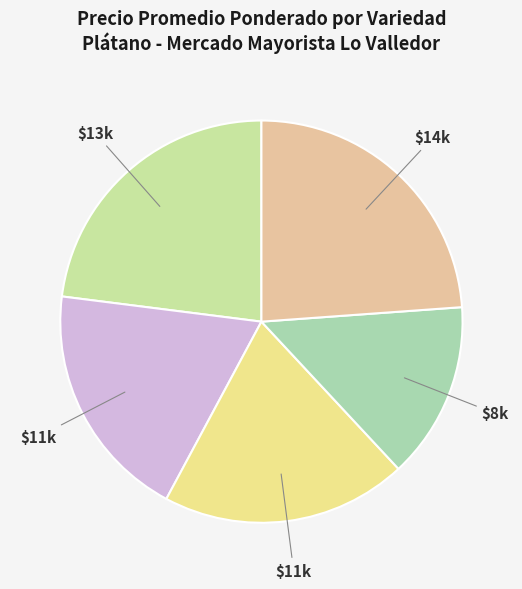

How many slices are in this pie chart?

5